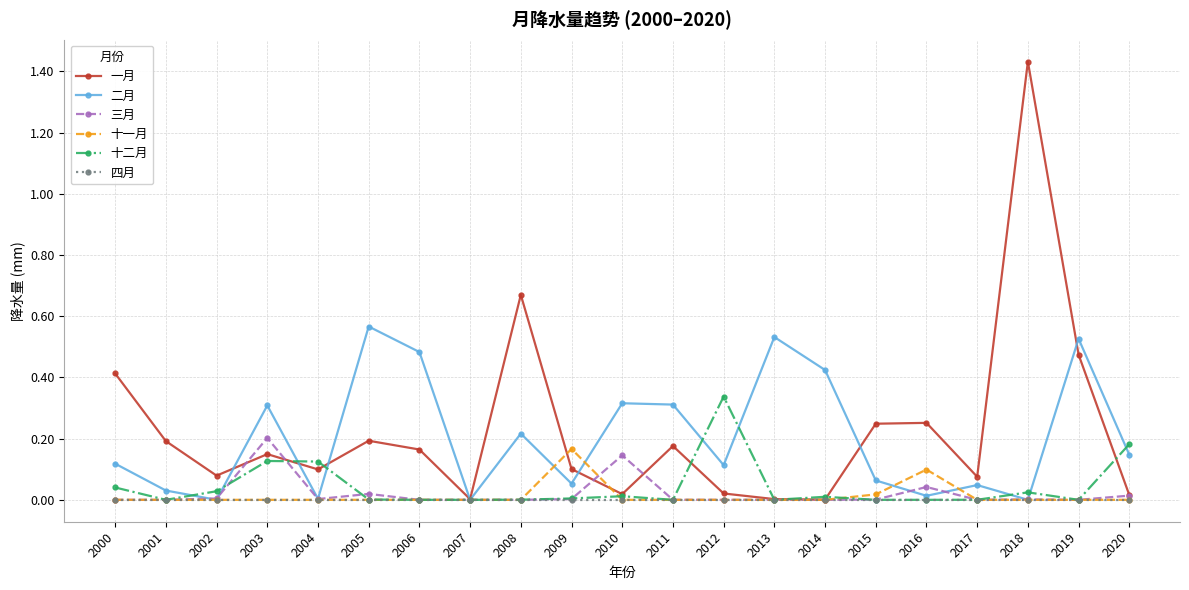

At which category is the sum across all series the highest?

2018